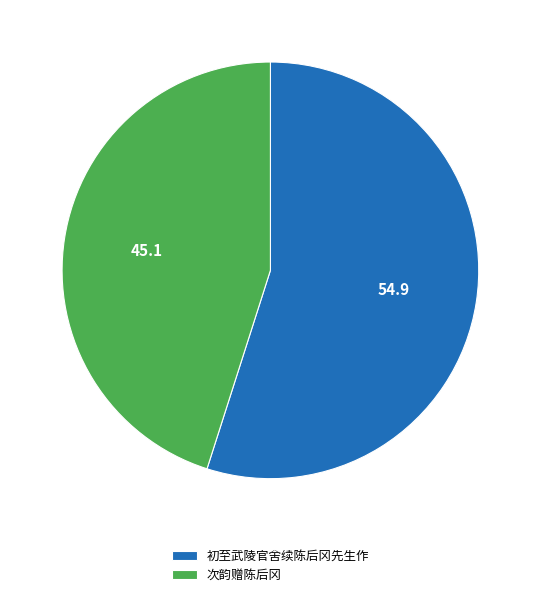

Is 初至武陵官舍续陈后冈先生作 the majority of the pie?

Yes